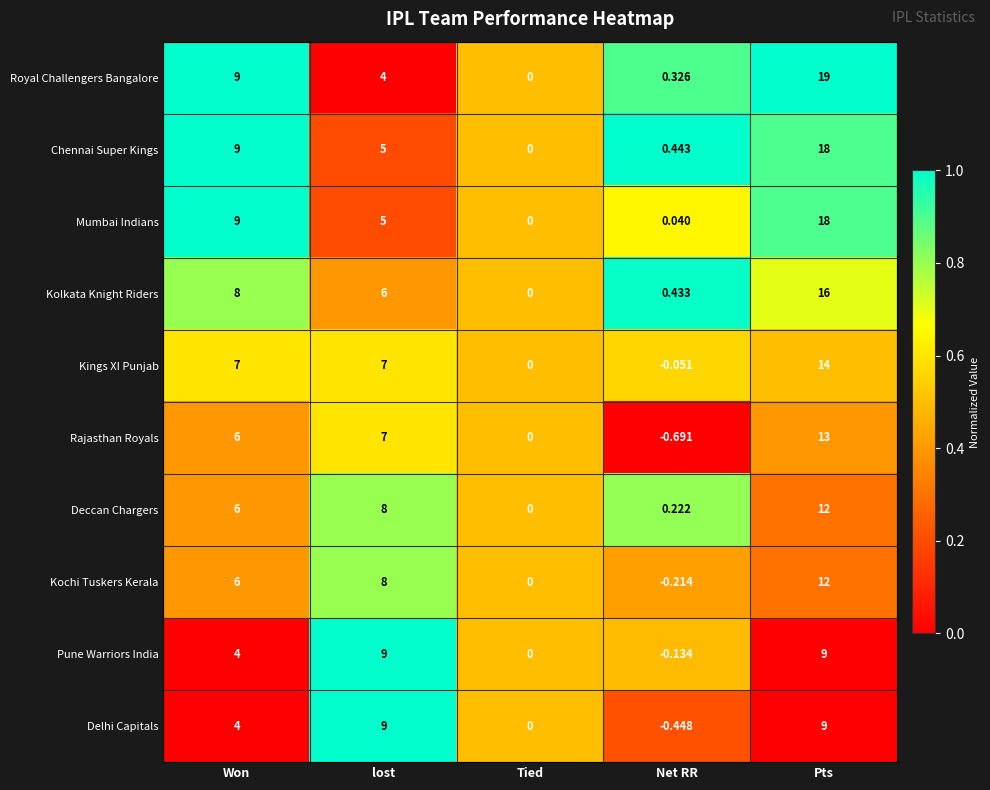

At which label is Rajasthan Royals closest to 6?

Won